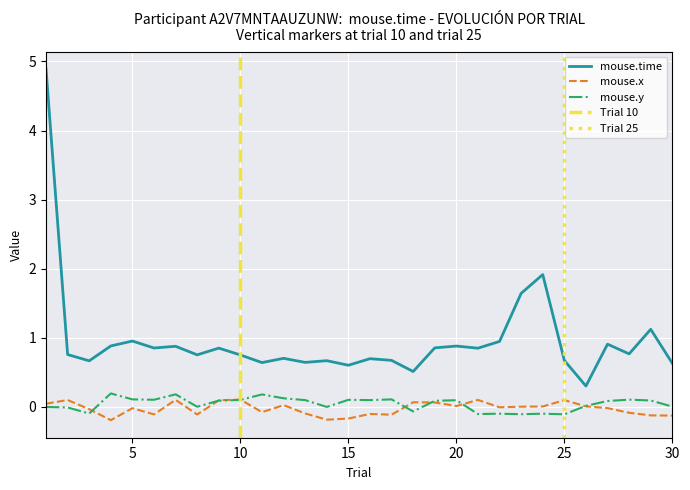

What value does the mouse.y series have at 20?

0.1